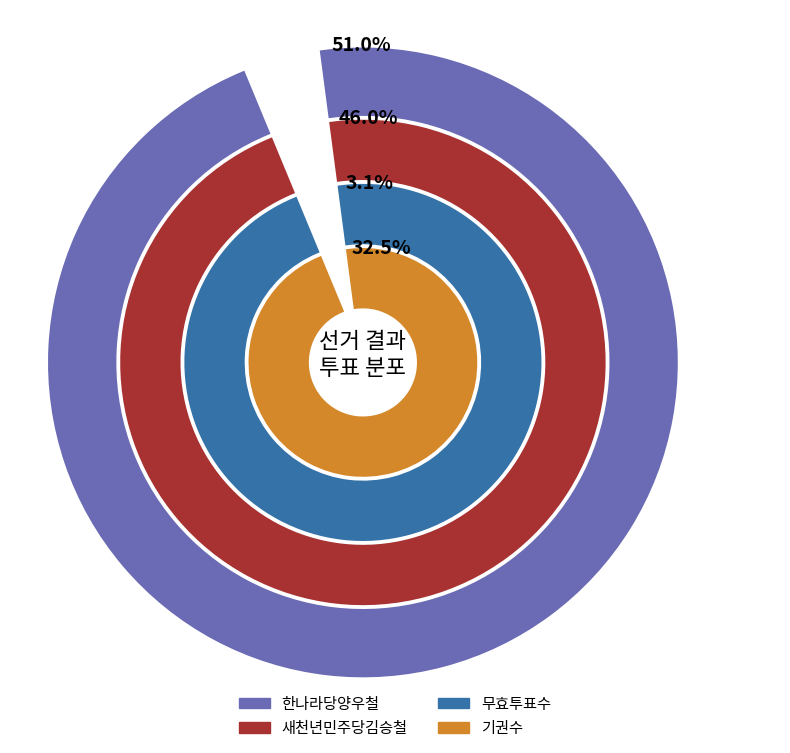

Count the number of slices in the pie.

4